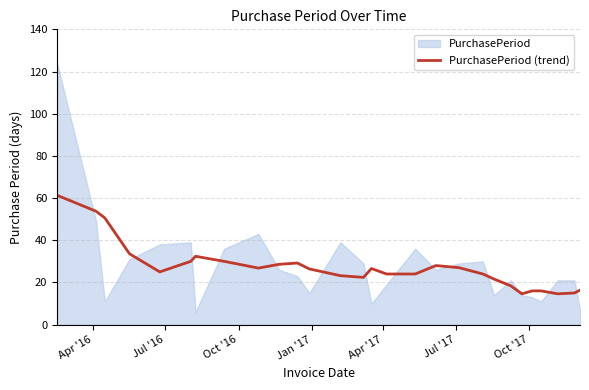

What is the minimum value for PurchasePeriod (trend)?

14.6